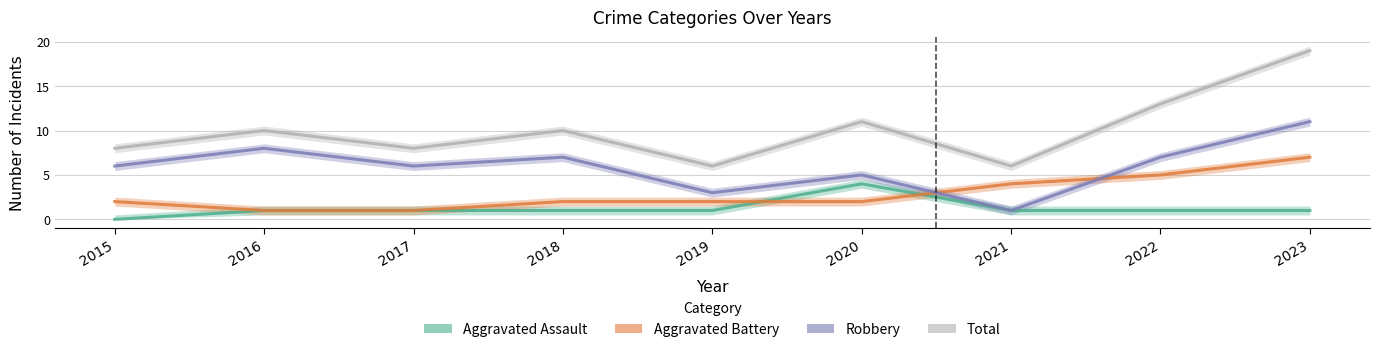

At which category is the sum across all series the highest?

2023